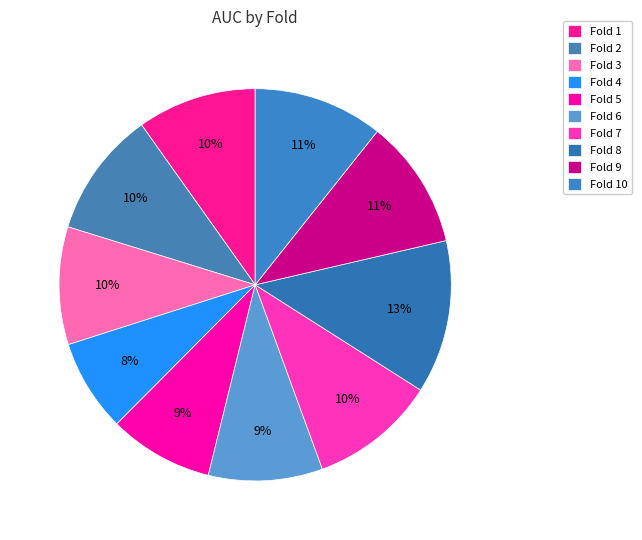

How many slices are in this pie chart?

10